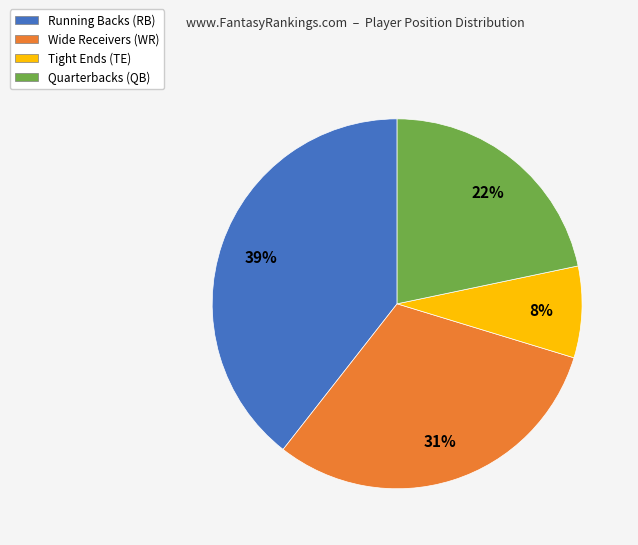

Does any single category account for the majority?

No